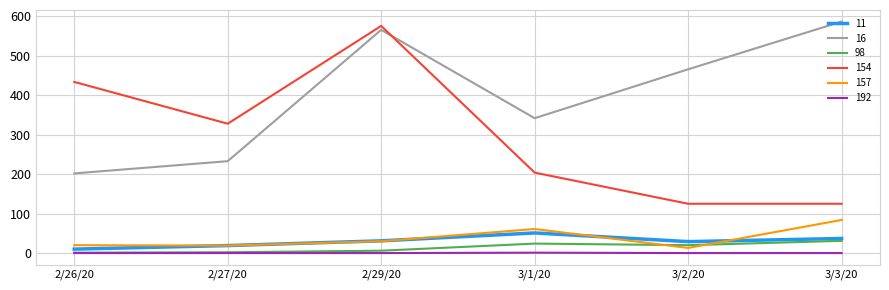

Is the value of 154 at 3/2/20 greater than the value of 157 at 3/3/20?

Yes